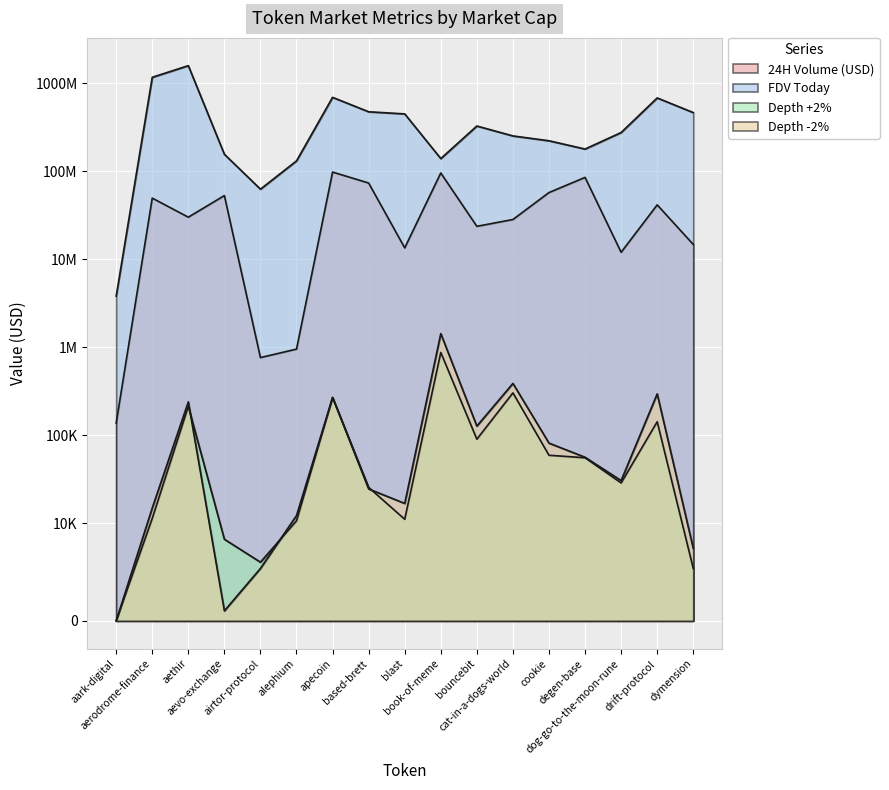

At how many categories does at least one series exceed 130011667?

15